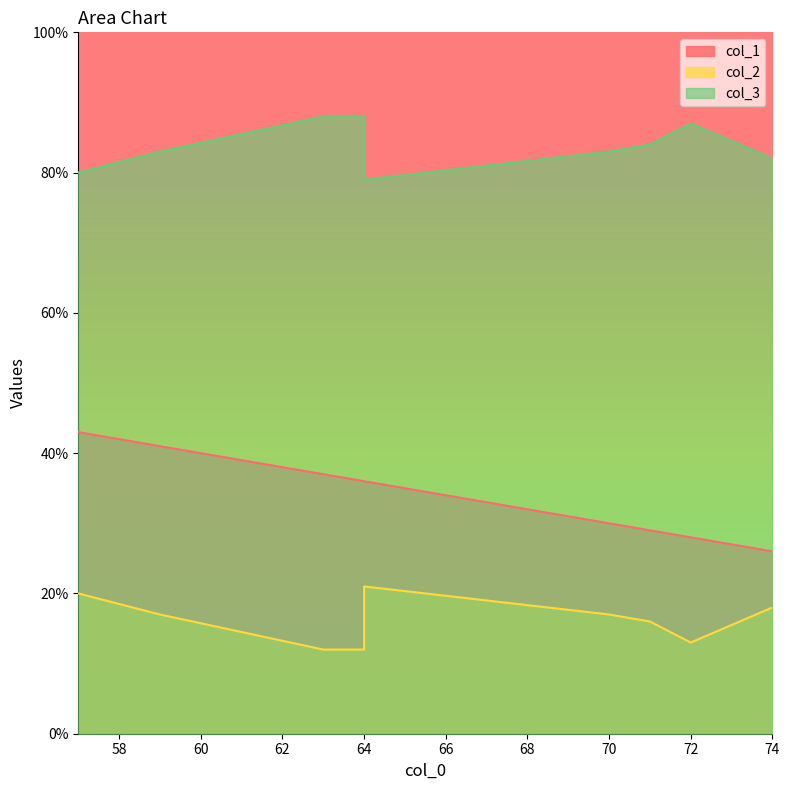

What is the sum of the col_2 values at 63 and 72?

25